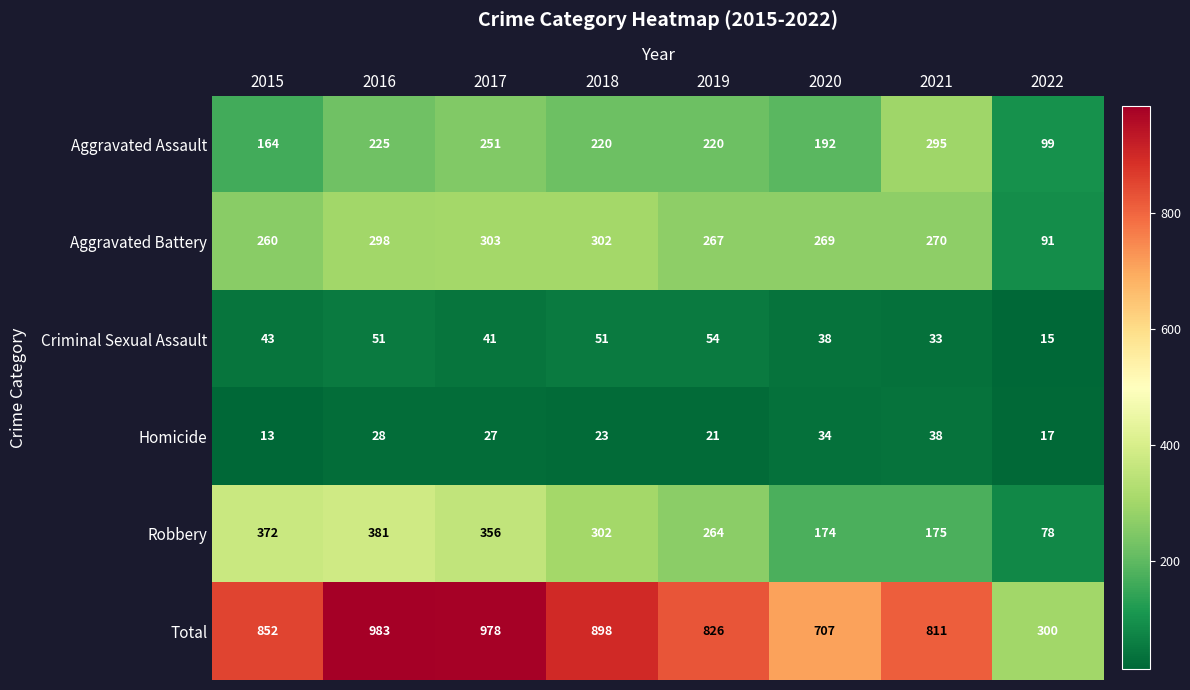

How many categories are shown in the chart?

8